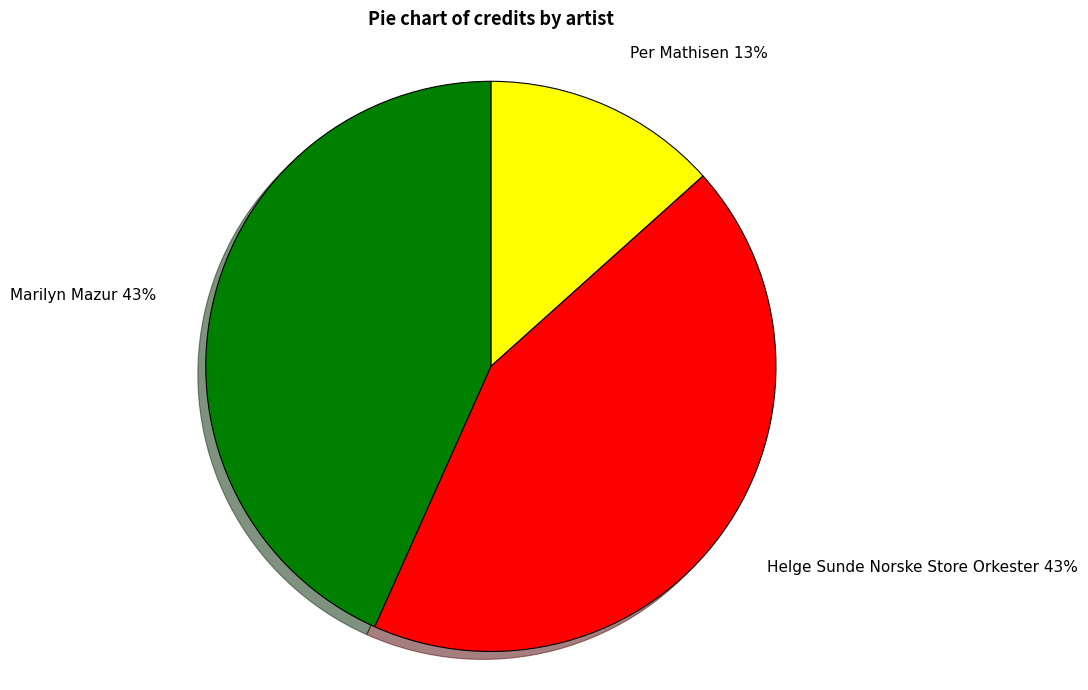

To the nearest percent, what is the difference between the Marilyn Mazur and Per Mathisen slice percentages?

30%